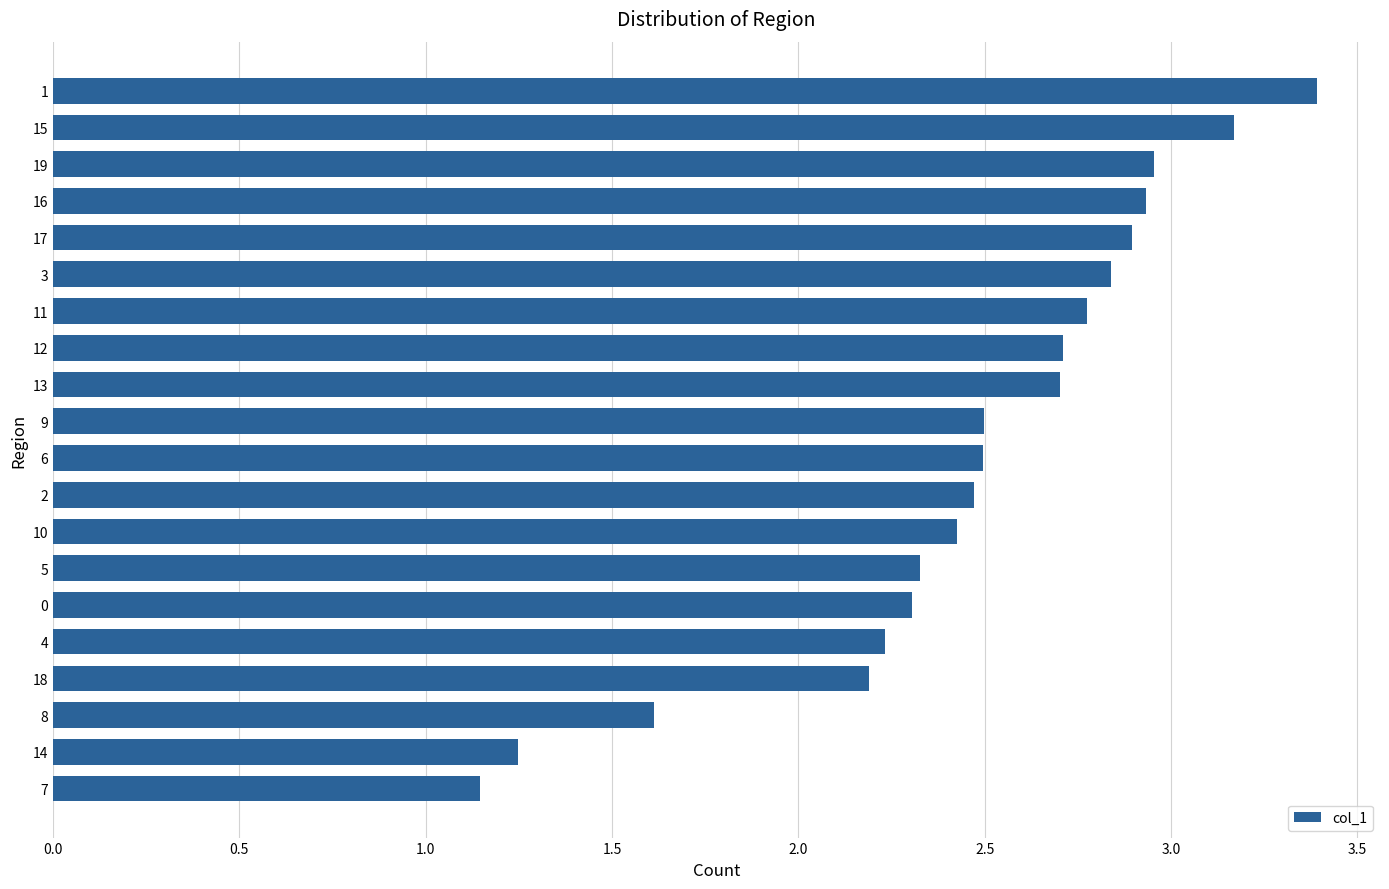

What value does the data have at 9?

2.5